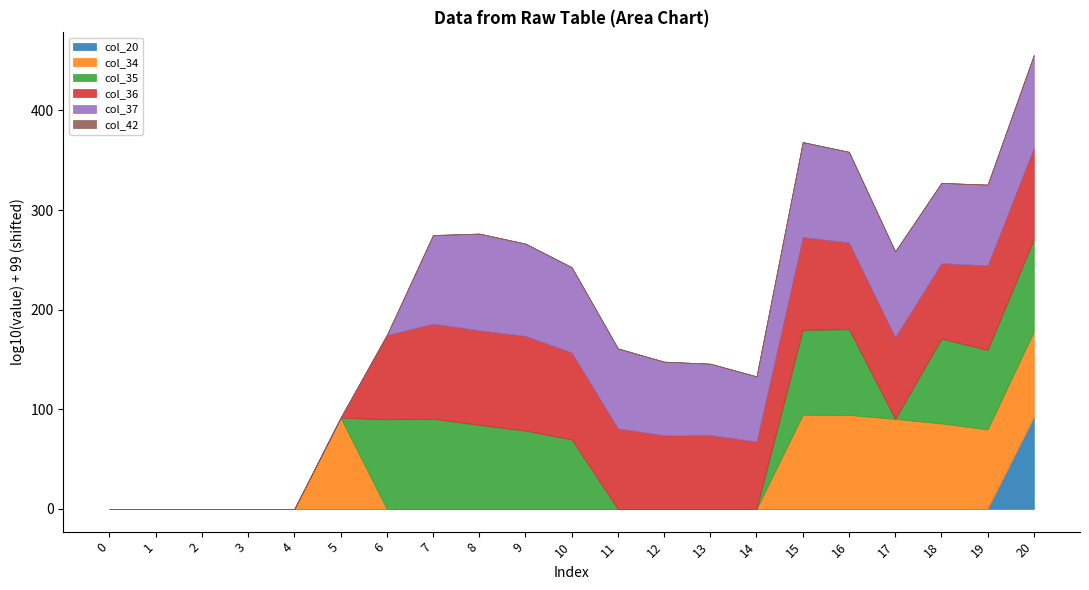

The col_20 series shows -51.9 at 18. True or false?

False